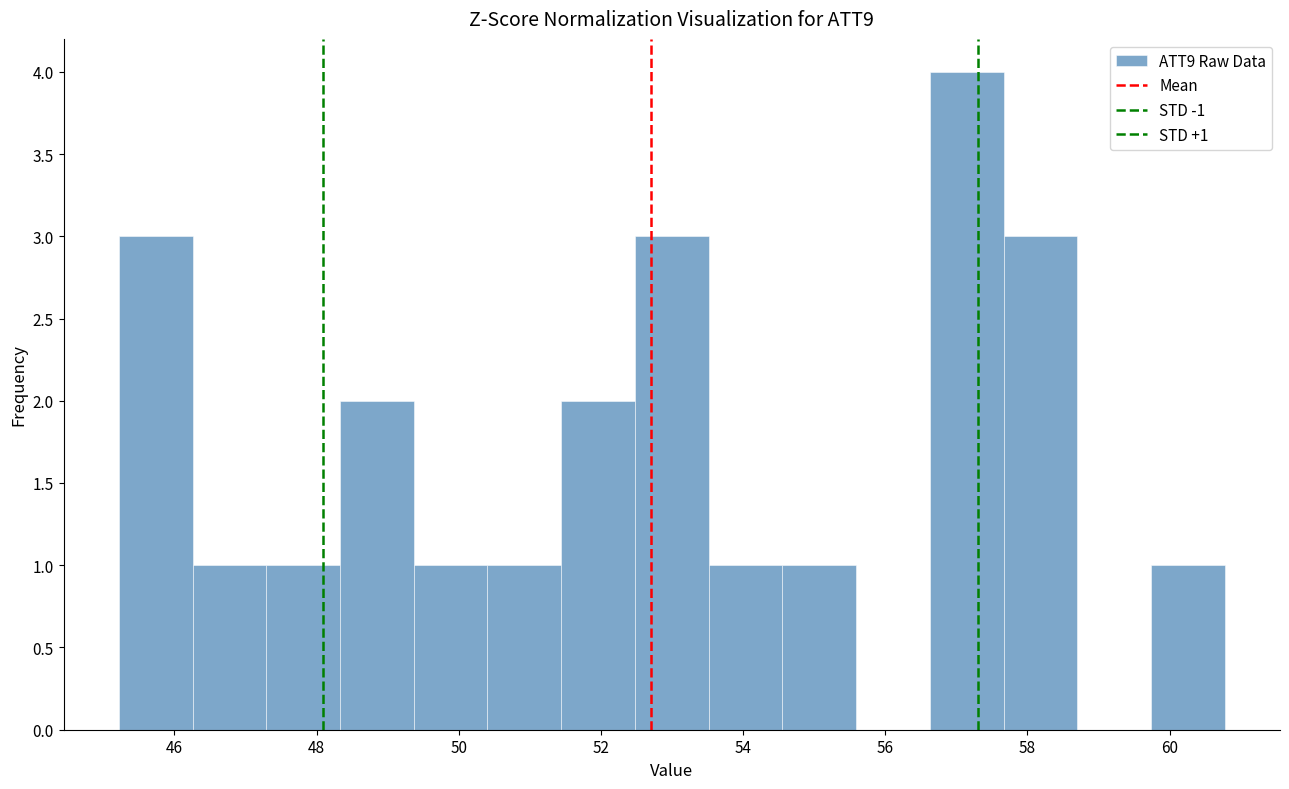

Over which range of the x-axis is the bar tallest?

56.6 to 57.6